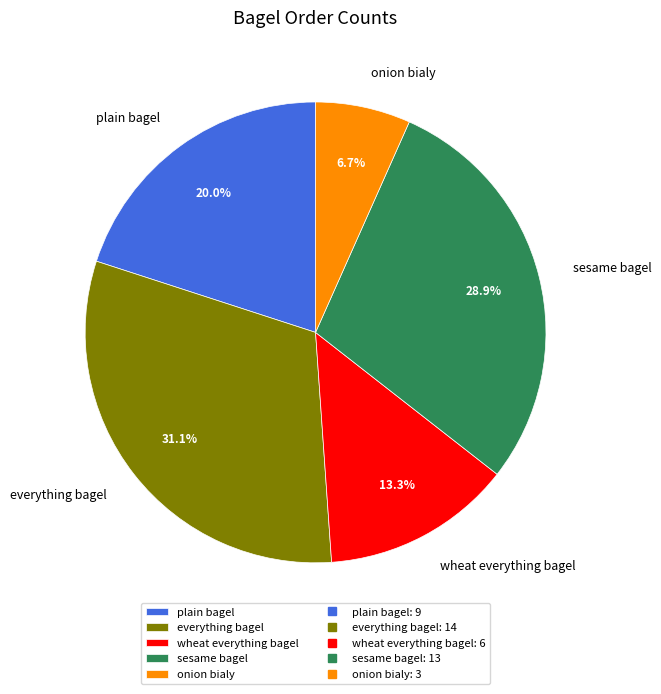

Which slice is the largest?

everything bagel